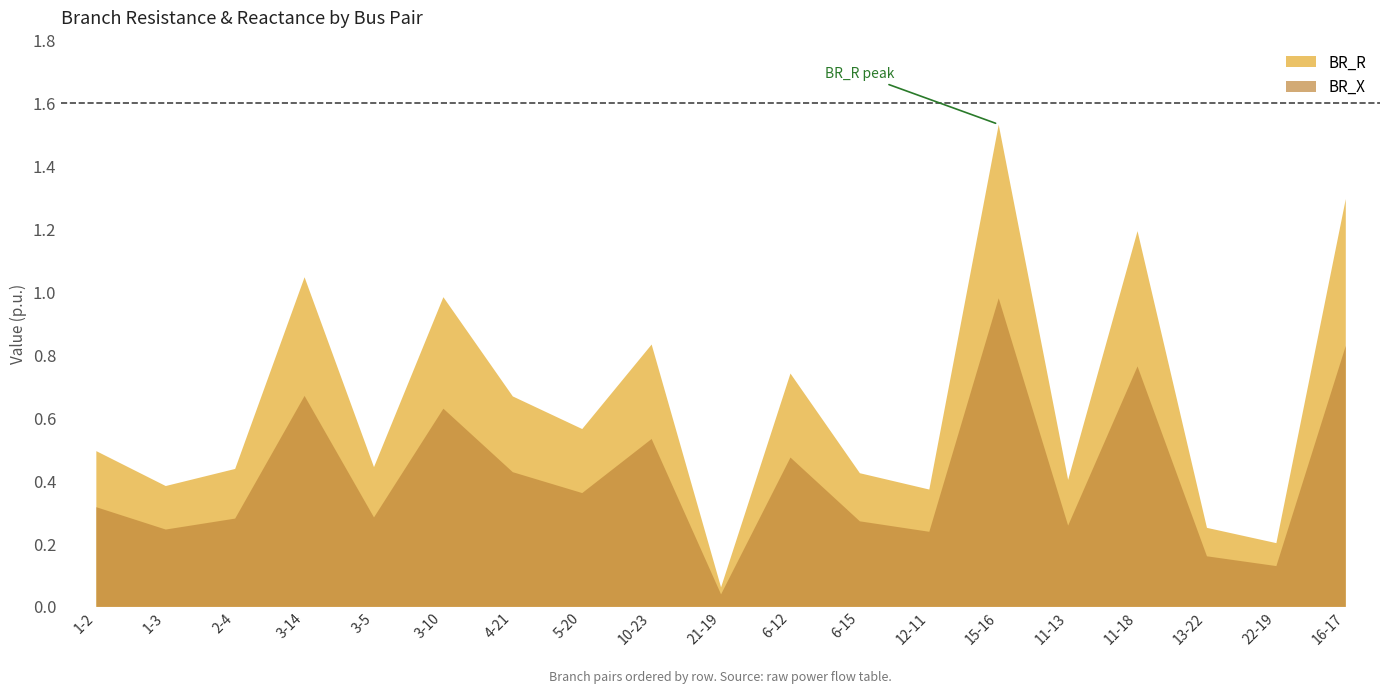

At 16-17, list the series in order from smallest to largest.

BR_X, BR_R